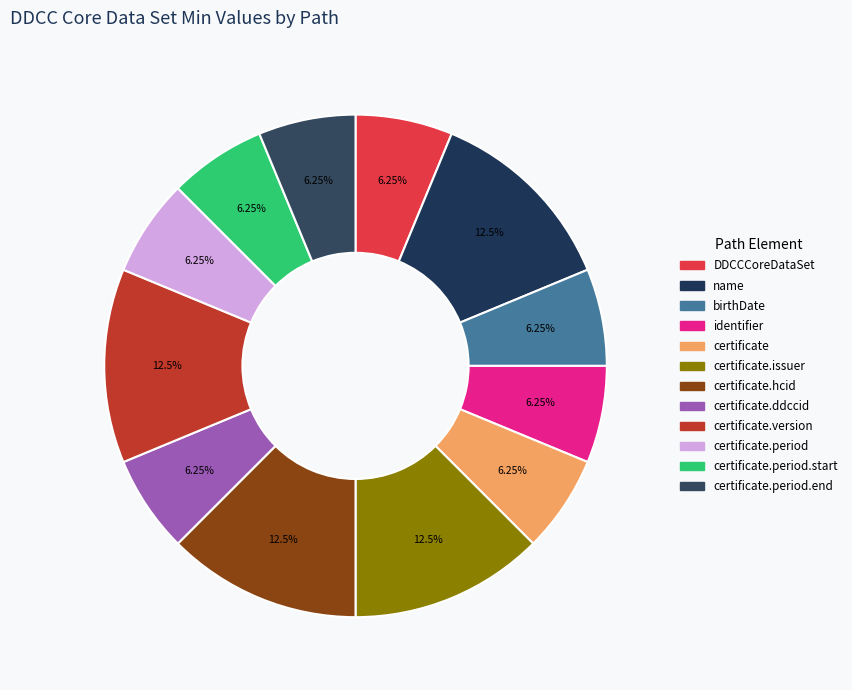

Which category has the biggest portion of the pie?

DDCCCoreDataSet.name